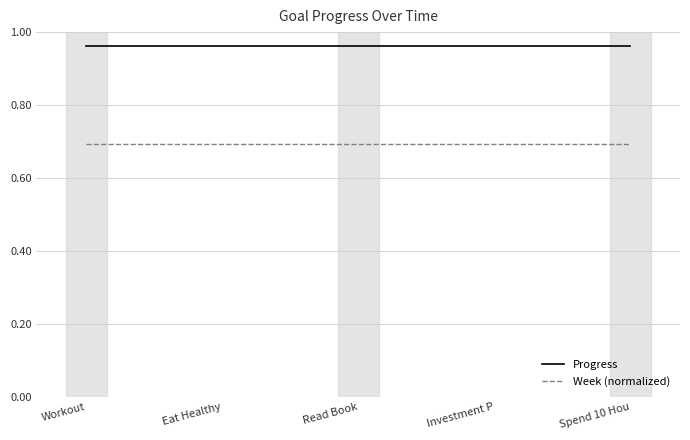

What is the approximate value of Week (normalized) at Eat Healthy?

0.7